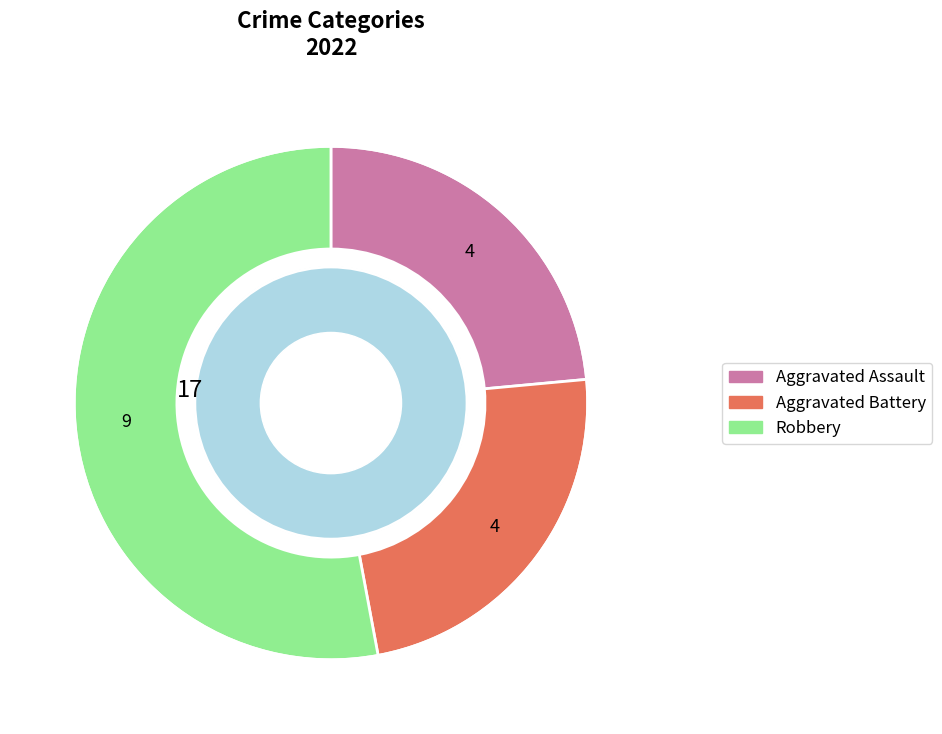

Does any single category account for the majority?

Yes